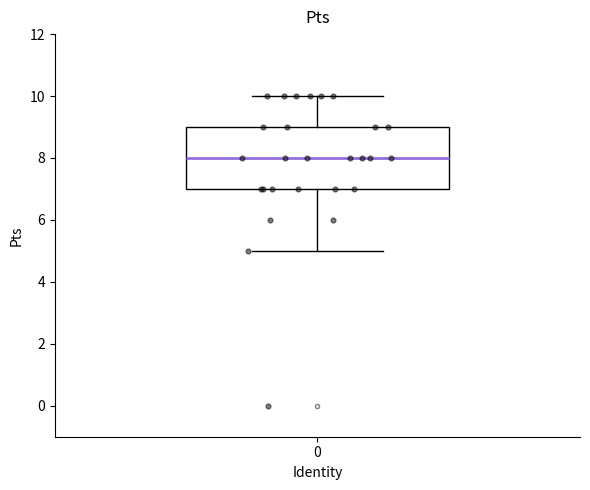

Where does the upper whisker of the box at x = 0 end on the y-axis? The values are not printed on the chart, so give them approximately, as read against the axis.

10